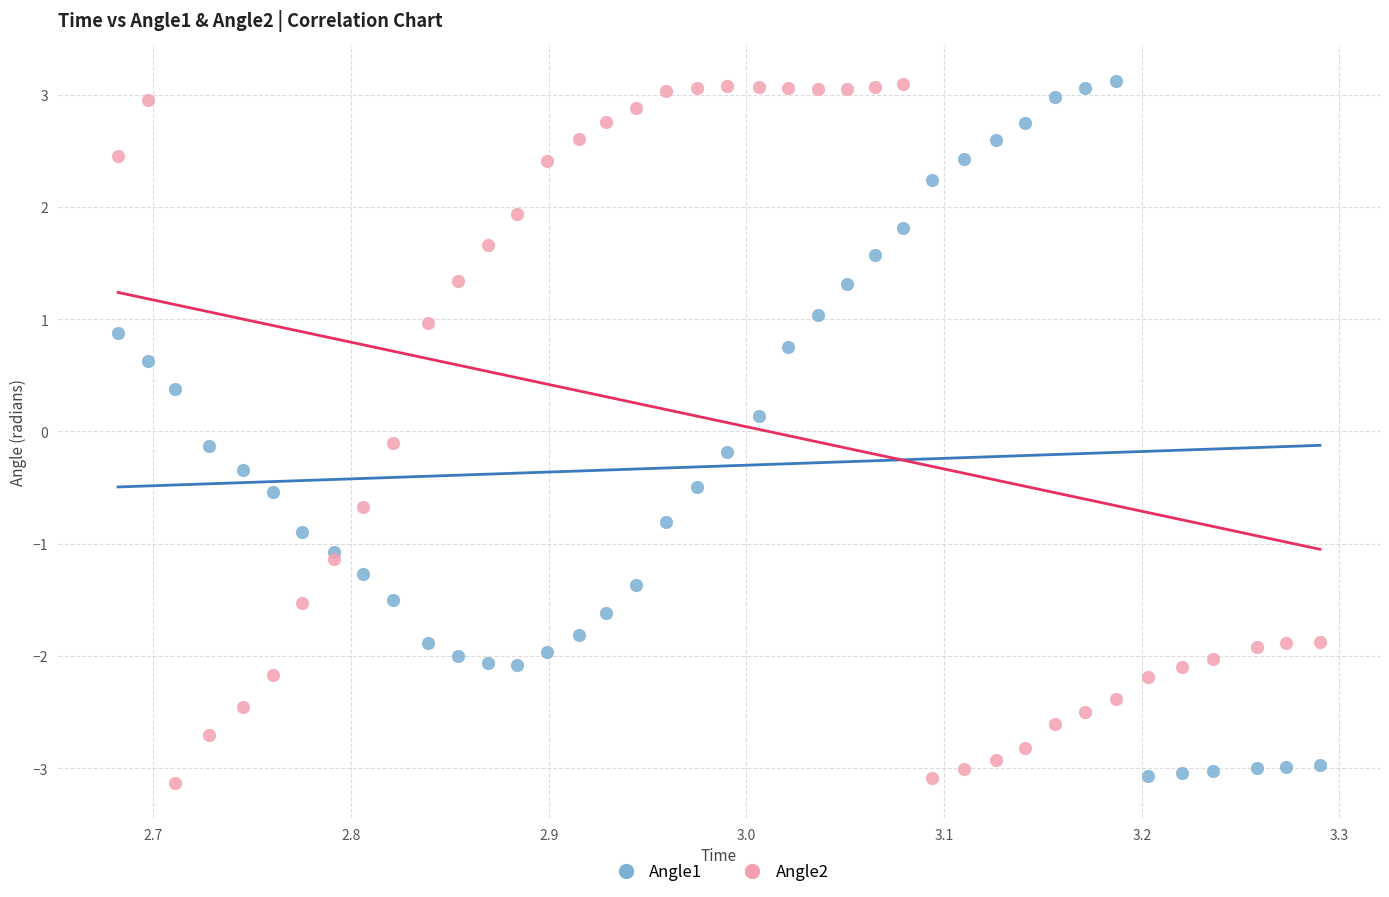

What is the X range (max minus min) for the scatter plot?

0.6